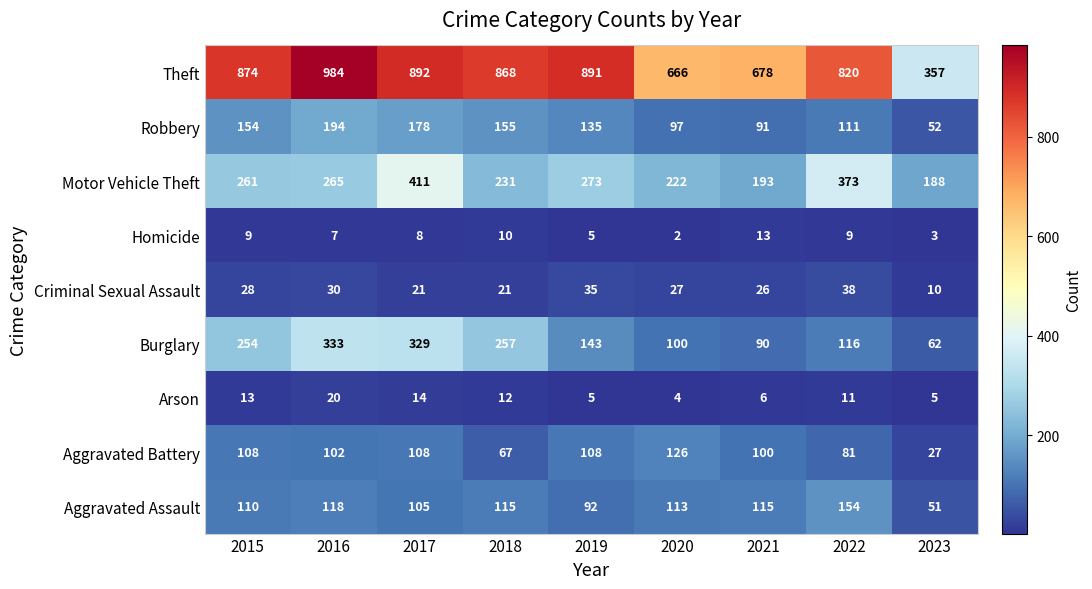

Which series has the widest spread of values?

Theft